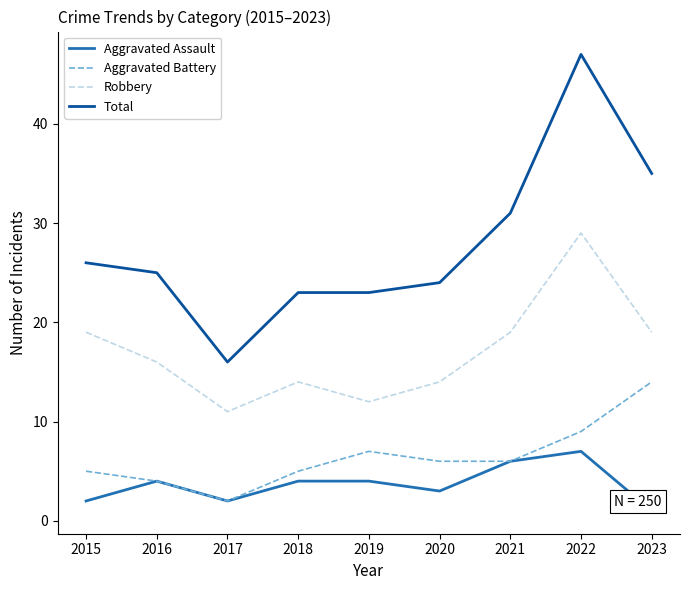

What is the average value of the Aggravated Battery series?

6